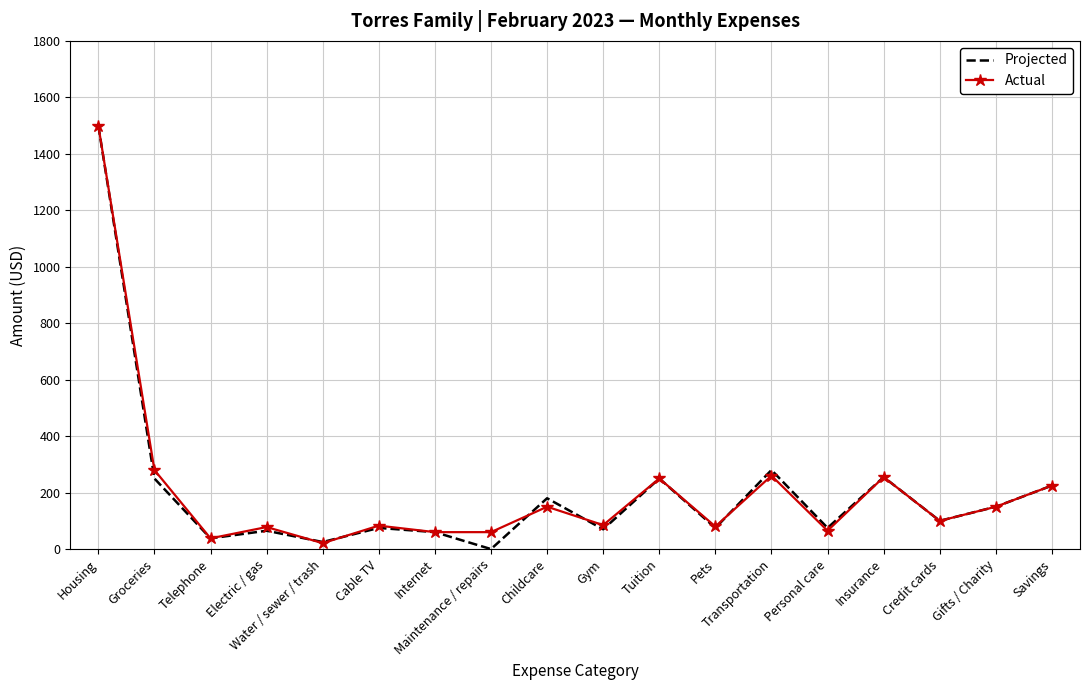

Is the value of Projected at Gifts / Charity greater than the value of Actual at Cable TV?

Yes